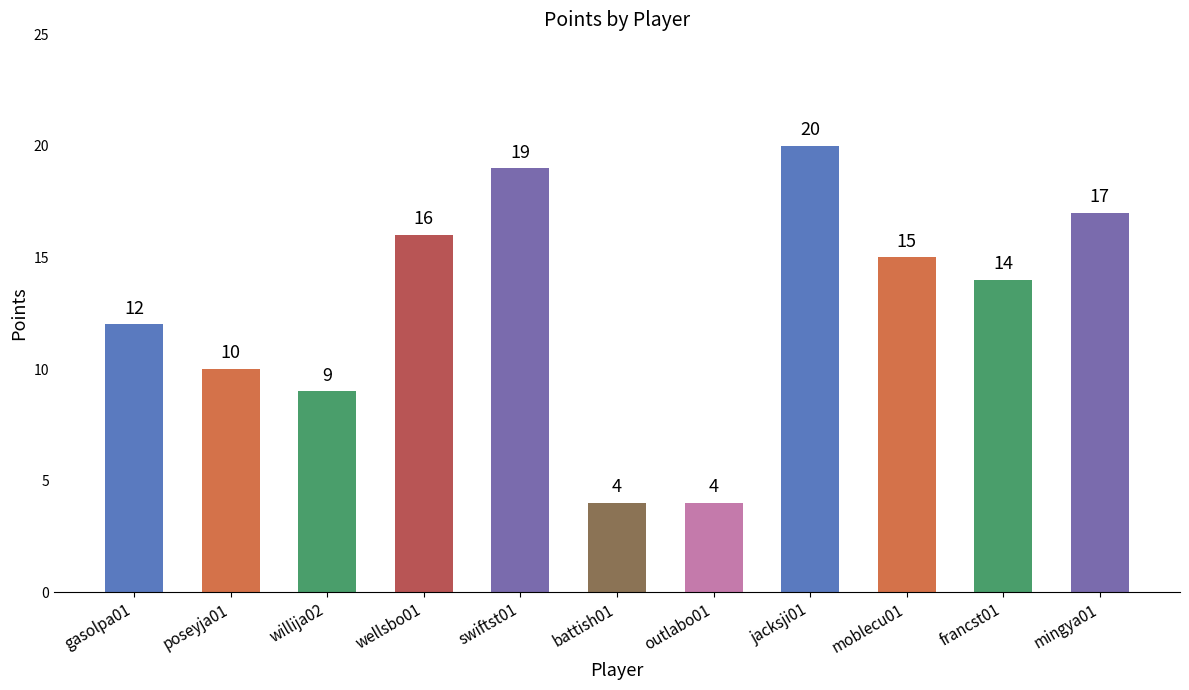

What is the greatest value displayed?

20